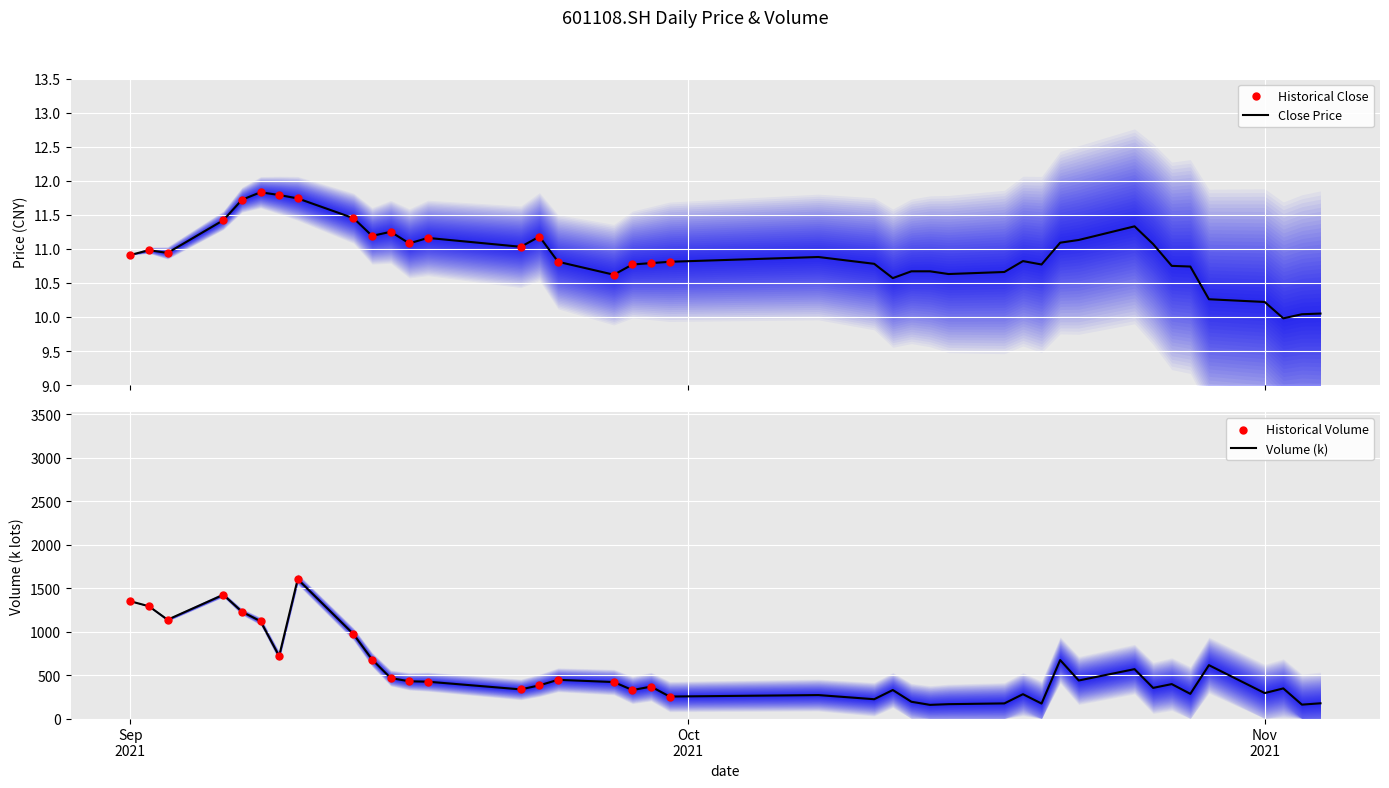

Is the value of vol at 27 greater than the value of close at 33?

Yes